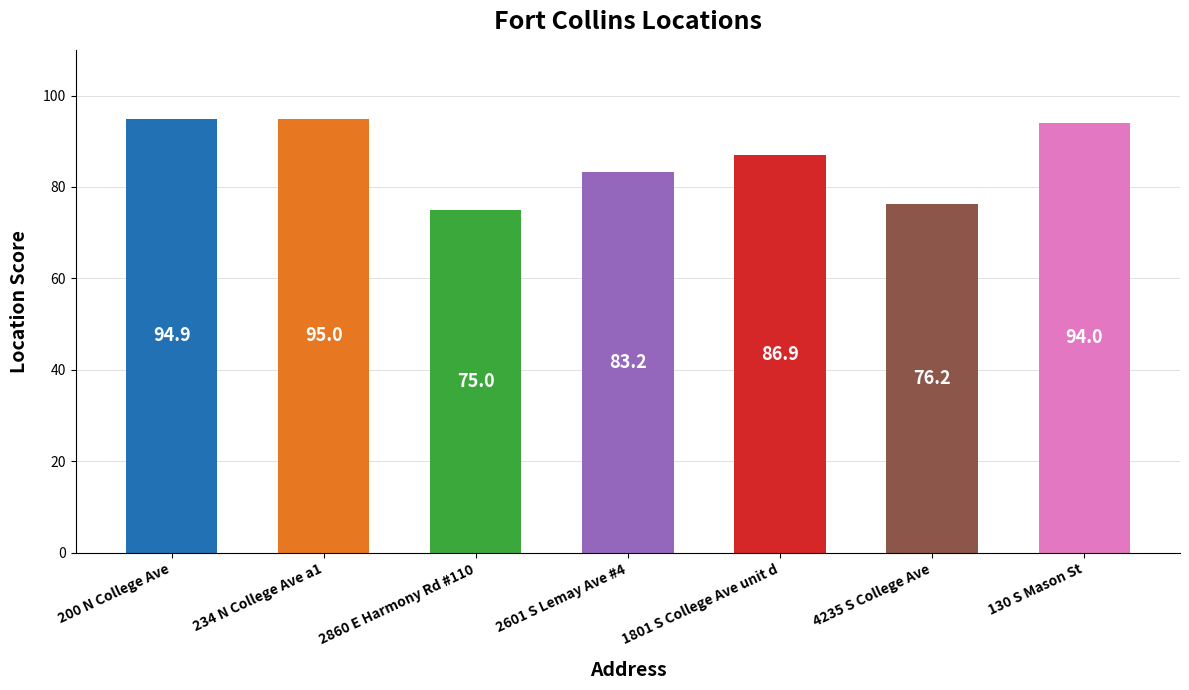

True or false: the data shows 129.7 at 4235 S College Ave.

False